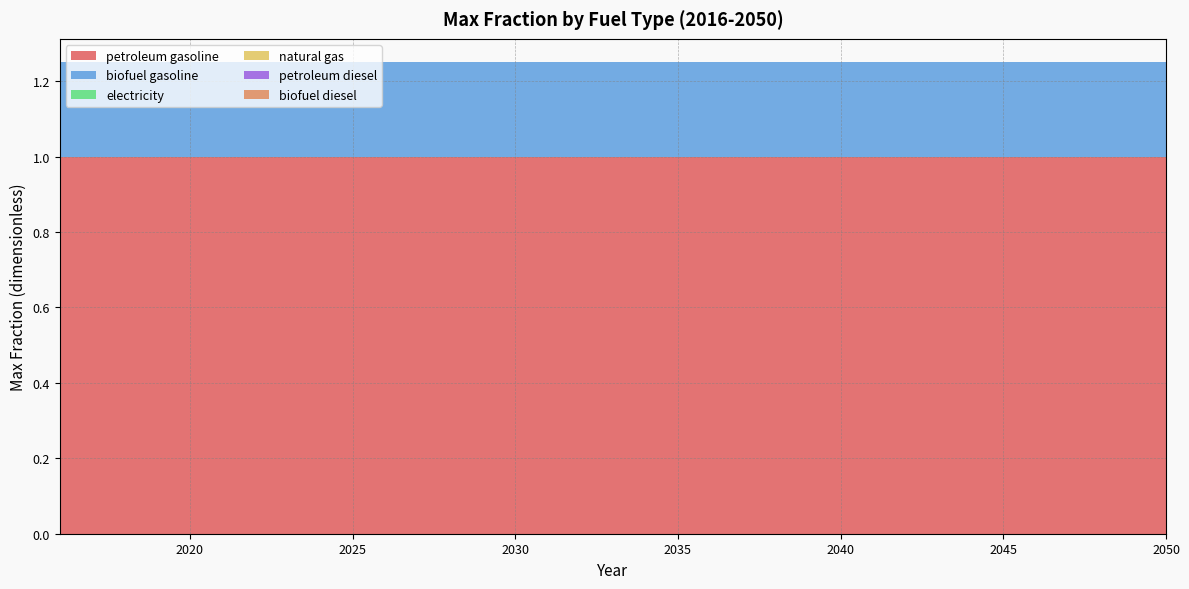

Reading left to right, list all the values displayed in this chart.

petroleum gasoline: 1.0	1.0	1.0	1.0	1.0	1.0	1.0	1.0	1.0	1.0	1.0	1.0	1.0	1.0	1.0	1.0	1.0	1.0	1.0	1.0	1.0	1.0	1.0	1.0	1.0	1.0	1.0	1.0	1.0	1.0	1.0	1.0	1.0	1.0	1.0
biofuel gasoline: 0.2	0.2	0.2	0.2	0.2	0.2	0.2	0.2	0.2	0.2	0.2	0.2	0.2	0.2	0.2	0.2	0.2	0.2	0.2	0.2	0.2	0.2	0.2	0.2	0.2	0.2	0.2	0.2	0.2	0.2	0.2	0.2	0.2	0.2	0.2
electricity: 0.0	0.0	0.0	0.0	0.0	0.0	0.0	0.0	0.0	0.0	0.0	0.0	0.0	0.0	0.0	0.0	0.0	0.0	0.0	0.0	0.0	0.0	0.0	0.0	0.0	0.0	0.0	0.0	0.0	0.0	0.0	0.0	0.0	0.0	0.0
natural gas: 0.0	0.0	0.0	0.0	0.0	0.0	0.0	0.0	0.0	0.0	0.0	0.0	0.0	0.0	0.0	0.0	0.0	0.0	0.0	0.0	0.0	0.0	0.0	0.0	0.0	0.0	0.0	0.0	0.0	0.0	0.0	0.0	0.0	0.0	0.0
petroleum diesel: 0.0	0.0	0.0	0.0	0.0	0.0	0.0	0.0	0.0	0.0	0.0	0.0	0.0	0.0	0.0	0.0	0.0	0.0	0.0	0.0	0.0	0.0	0.0	0.0	0.0	0.0	0.0	0.0	0.0	0.0	0.0	0.0	0.0	0.0	0.0
biofuel diesel: 0.0	0.0	0.0	0.0	0.0	0.0	0.0	0.0	0.0	0.0	0.0	0.0	0.0	0.0	0.0	0.0	0.0	0.0	0.0	0.0	0.0	0.0	0.0	0.0	0.0	0.0	0.0	0.0	0.0	0.0	0.0	0.0	0.0	0.0	0.0